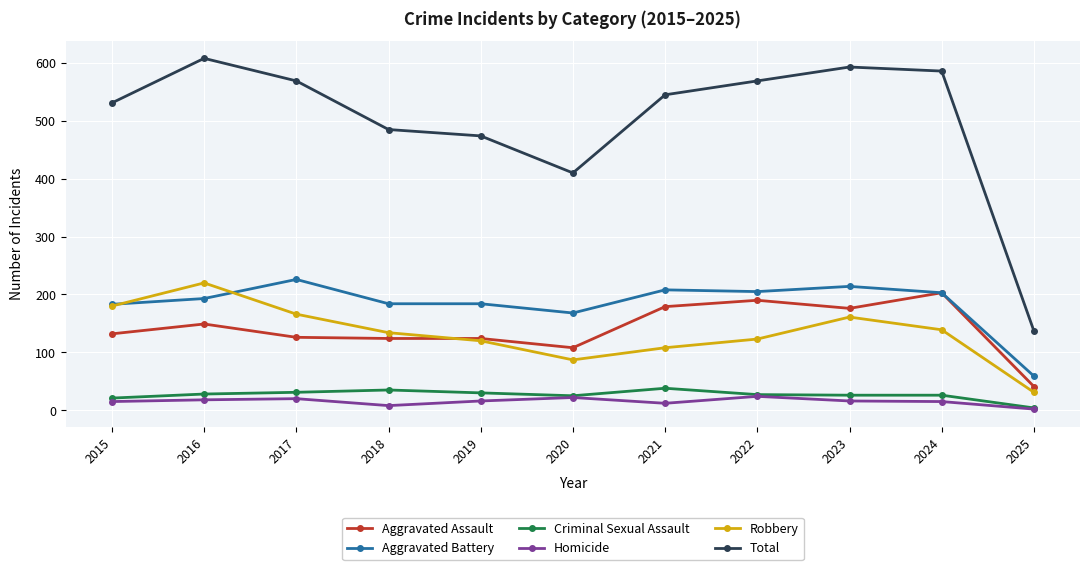

True or false: Robbery has a value of 120 at 2019.

True